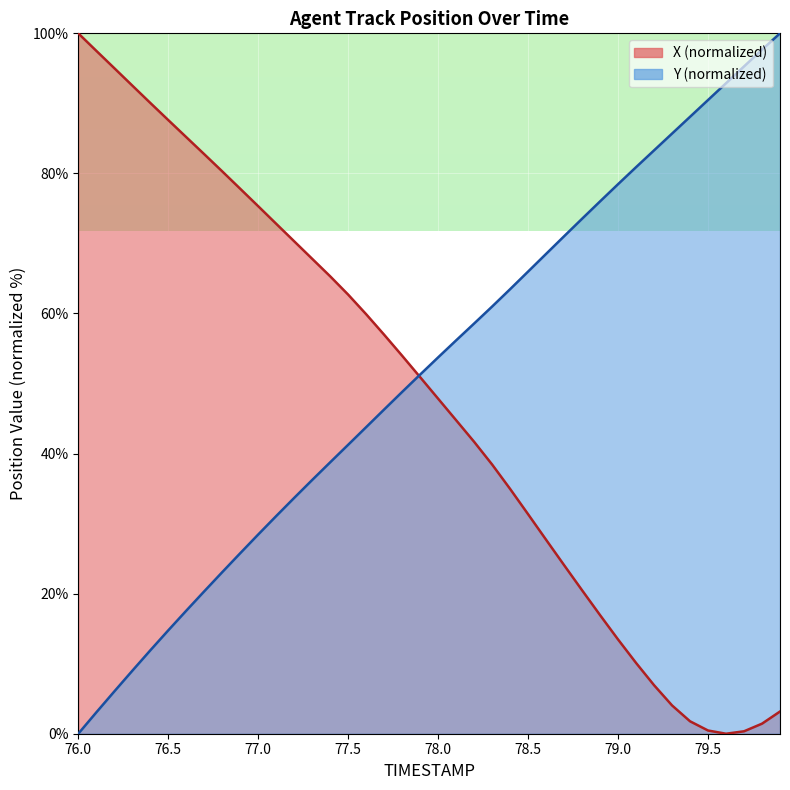

What is the difference between the highest and lowest values at 76.5?

72.9